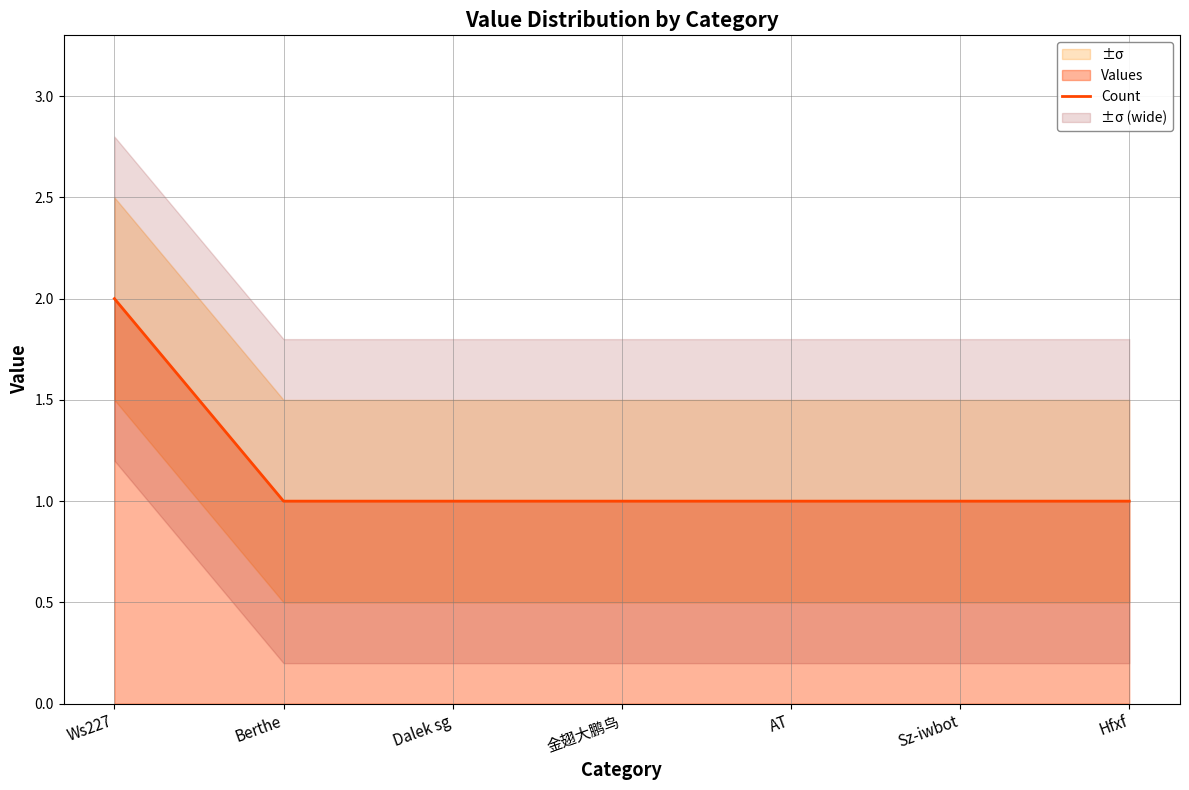

Is it true that the value at AT is 1?

True